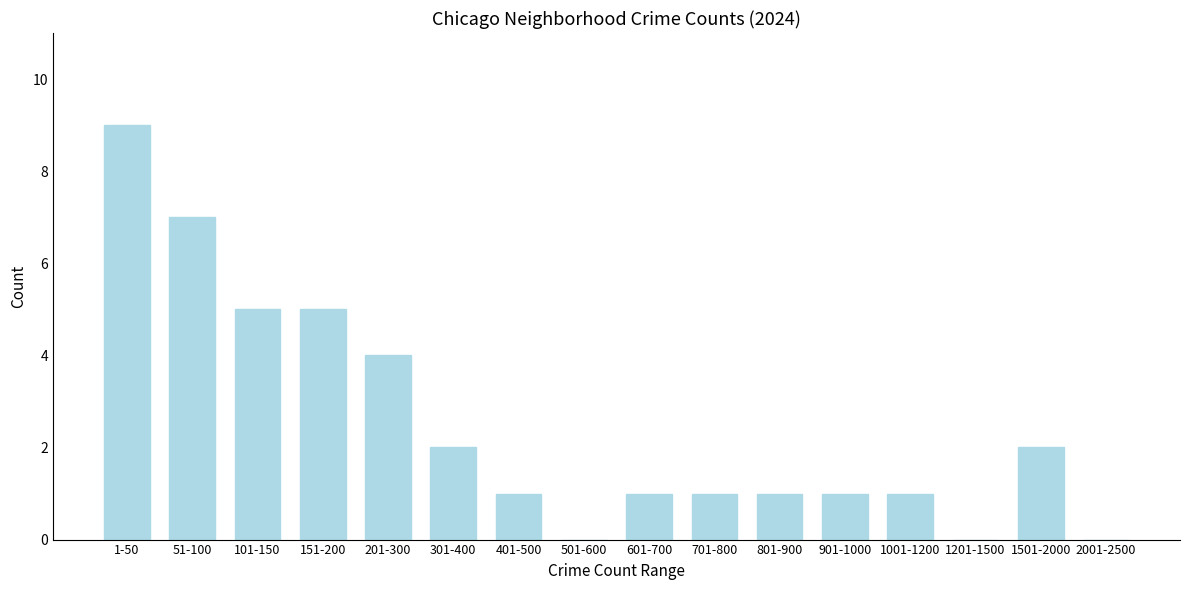

Reading left to right, transcribe all the data shown in this chart.

1-50=9	51-100=7	101-150=5	151-200=5	201-300=4	301-400=2	401-500=1	501-600=0	601-700=1	701-800=1	801-900=1	901-1000=1	1001-1200=1	1201-1500=0	1501-2000=2	2001-2500=0